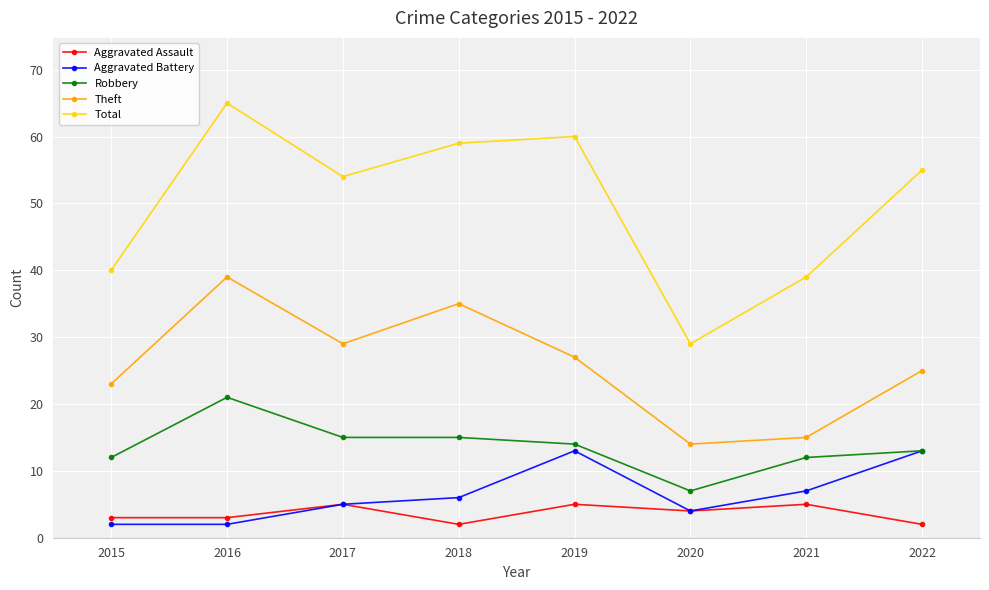

What is the minimum value shown in the chart?

2